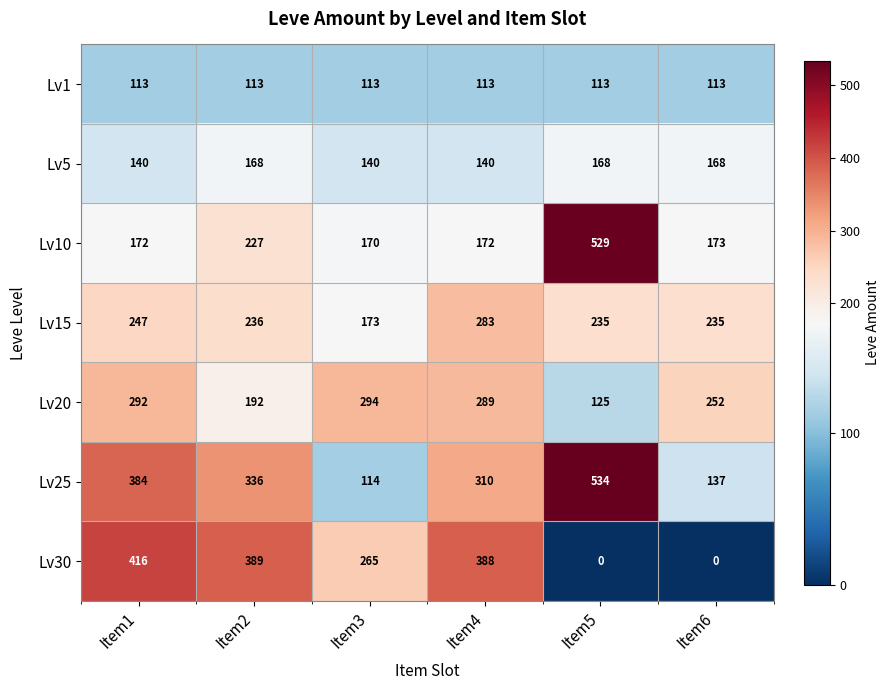

Rank the series by their maximum value, from highest to lowest.

Lv25, Lv10, Lv30, Lv20, Lv15, Lv5, Lv1